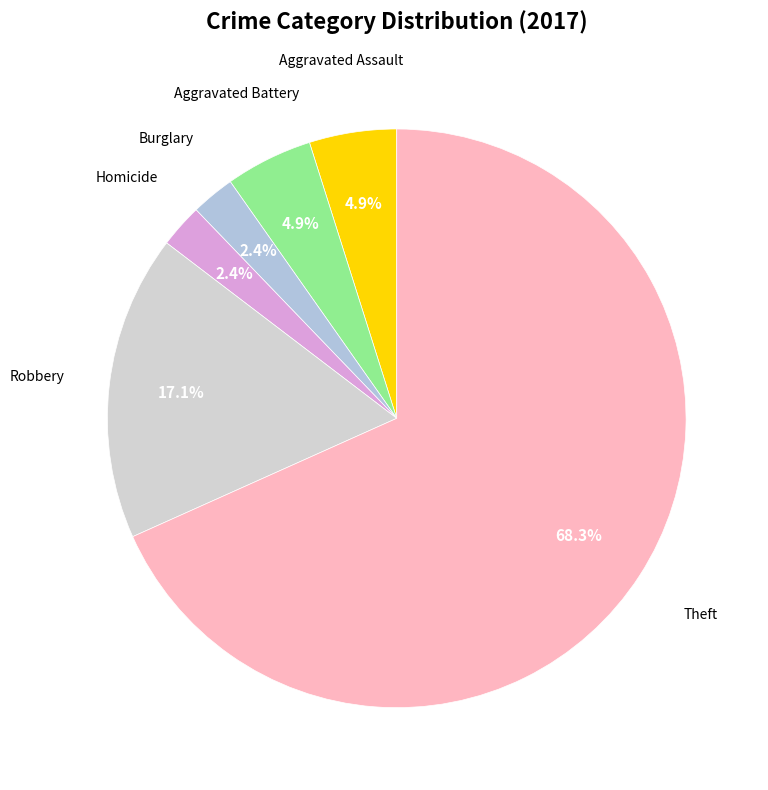

Is it true that Aggravated Battery is 11% of the pie?

False